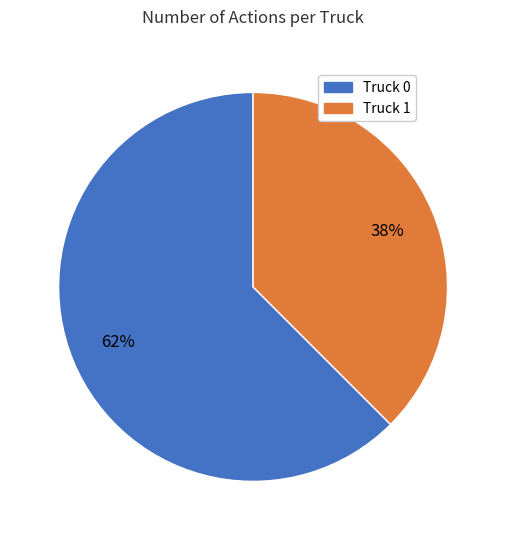

To the nearest percent, what is the combined percentage of Truck 1 and Truck 0?

100%